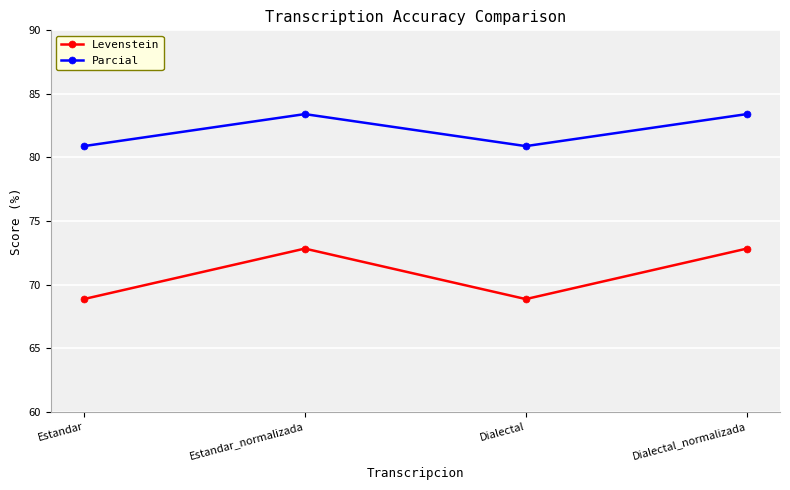

The Parcial series shows 138.3 at Estandar. True or false?

False